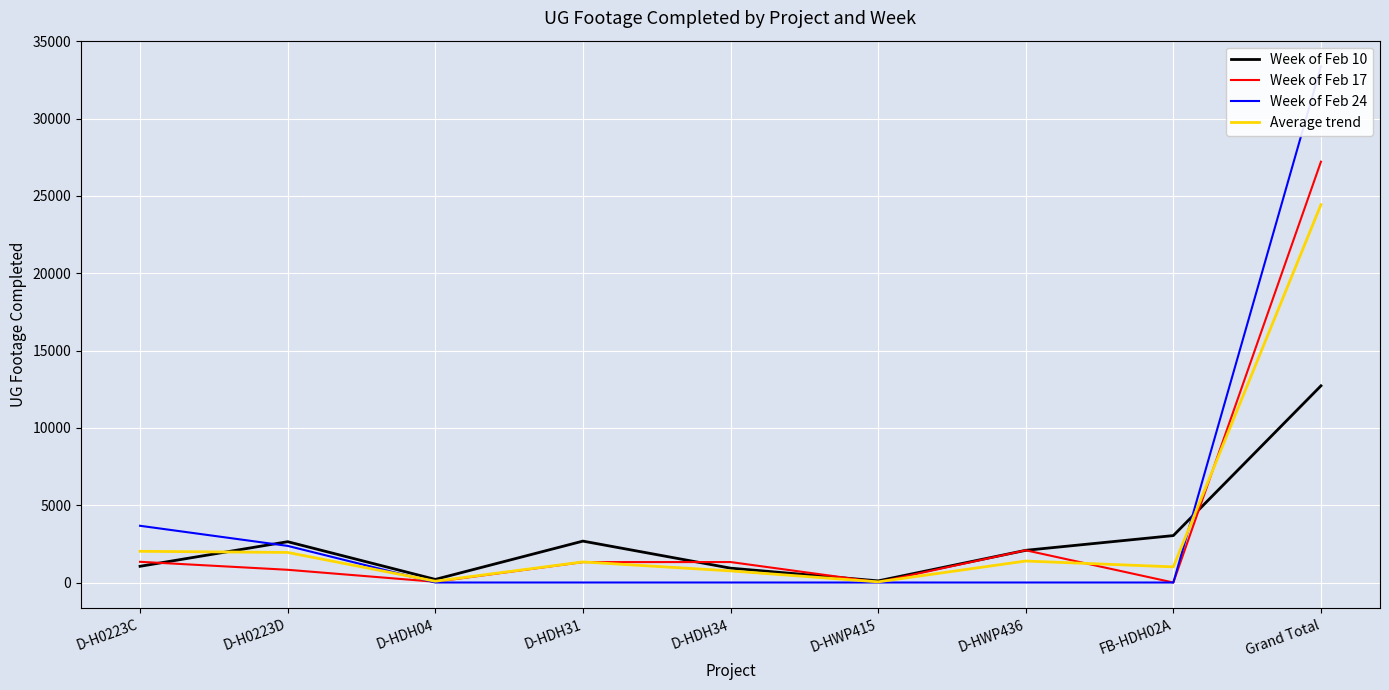

The Average trend series shows 432.4 at D-HWP436. True or false?

False